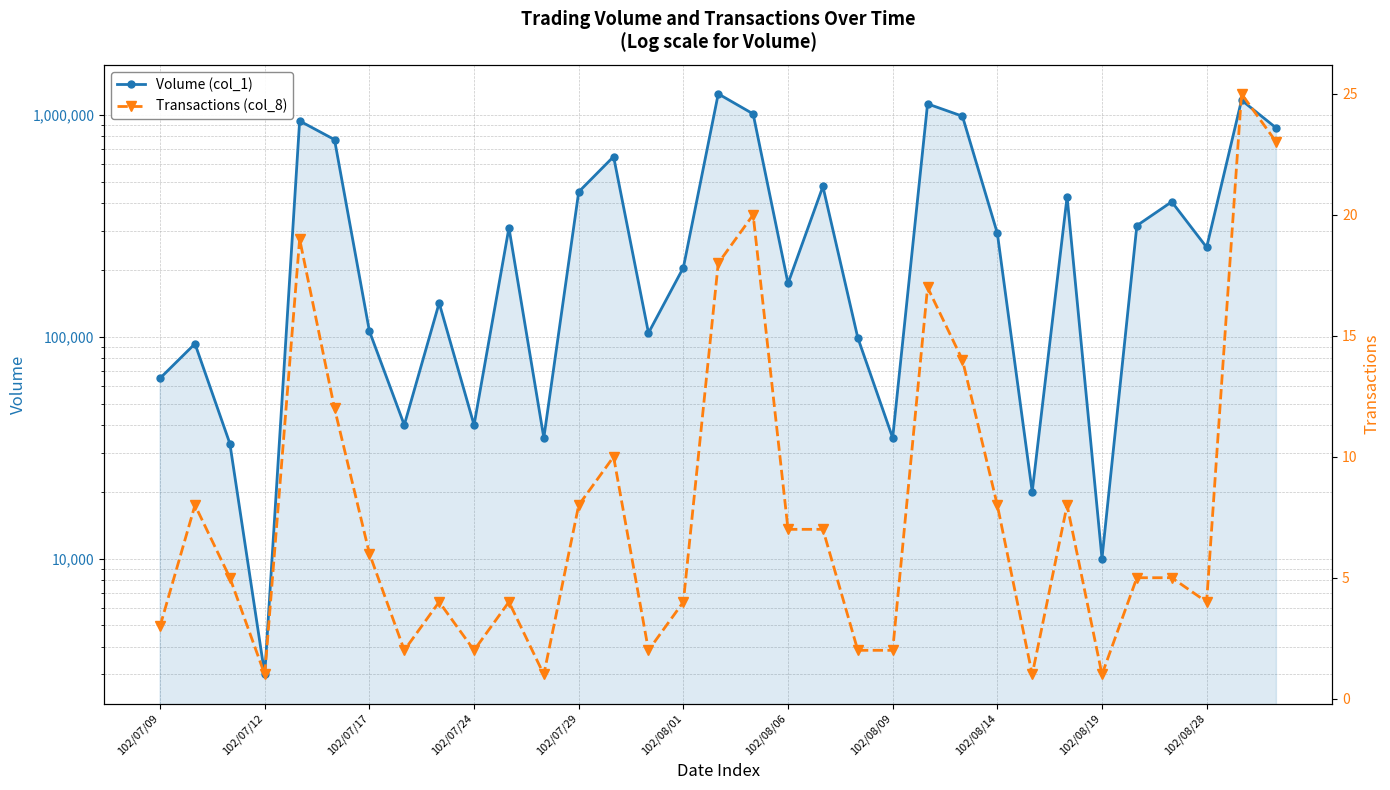

Which series has the largest total across all categories?

Volume (col_1)